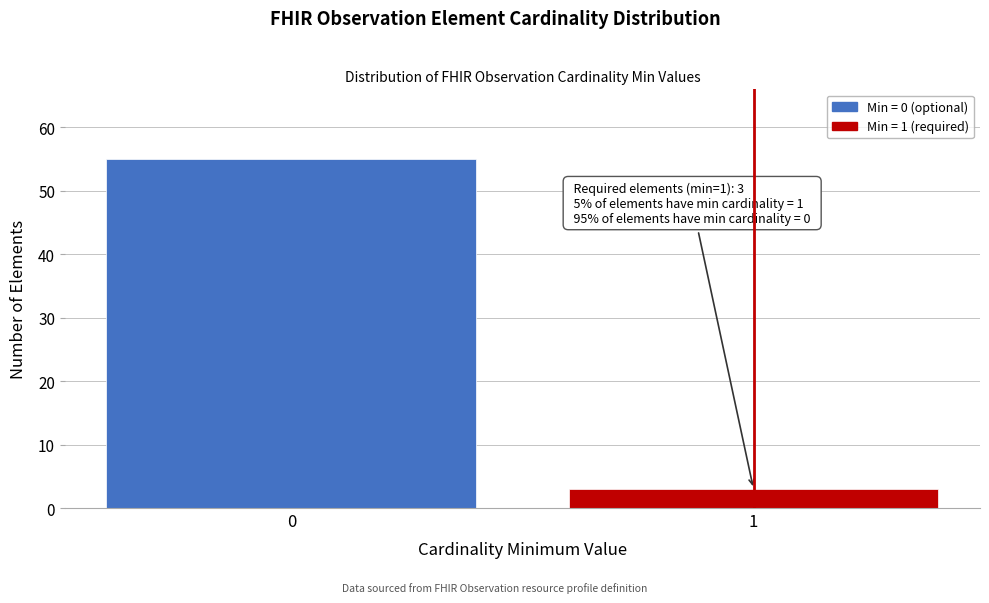

Reading right to left, what are all the values shown in this chart?

1=3	0=55